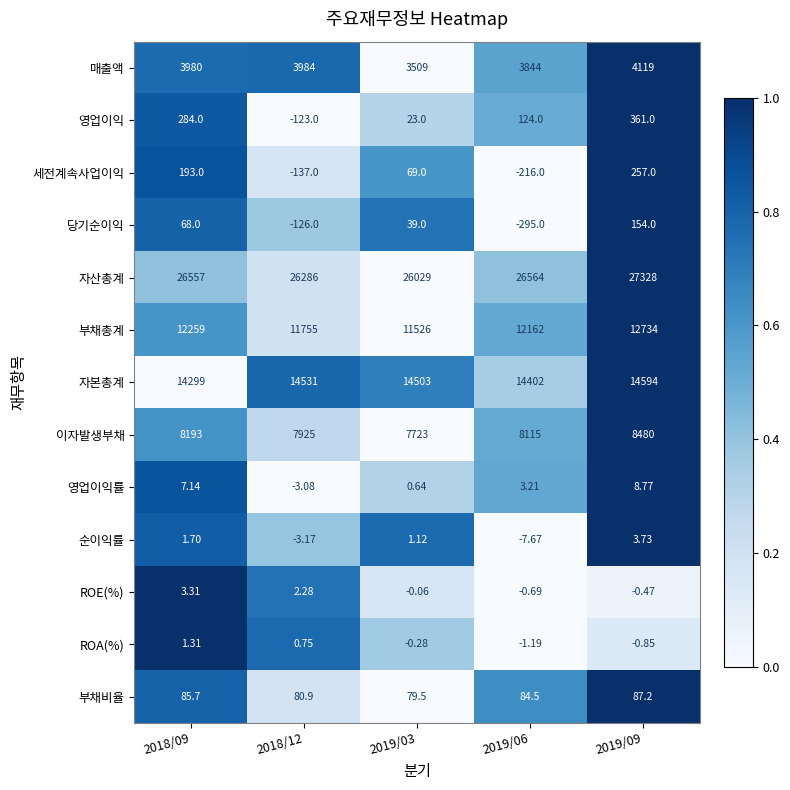

Rank the series at 2018/12 from lowest to highest value.

세전계속사업이익, 당기순이익, 영업이익, 순이익률, 영업이익률, ROA(%), ROE(%), 부채비율, 매출액, 이자발생부채, 부채총계, 자본총계, 자산총계